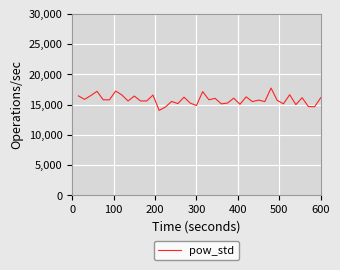

What is the difference between the maximum and minimum values?

3696.6